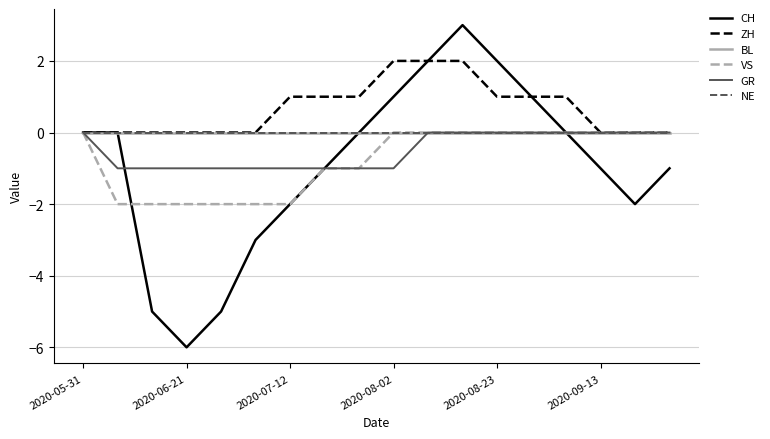

Is this an area chart (filled region under the line)?

No